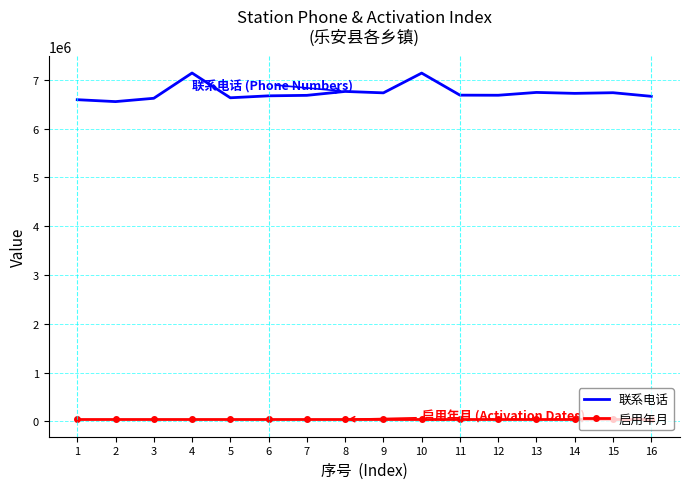

What is the greatest value displayed?

7138606